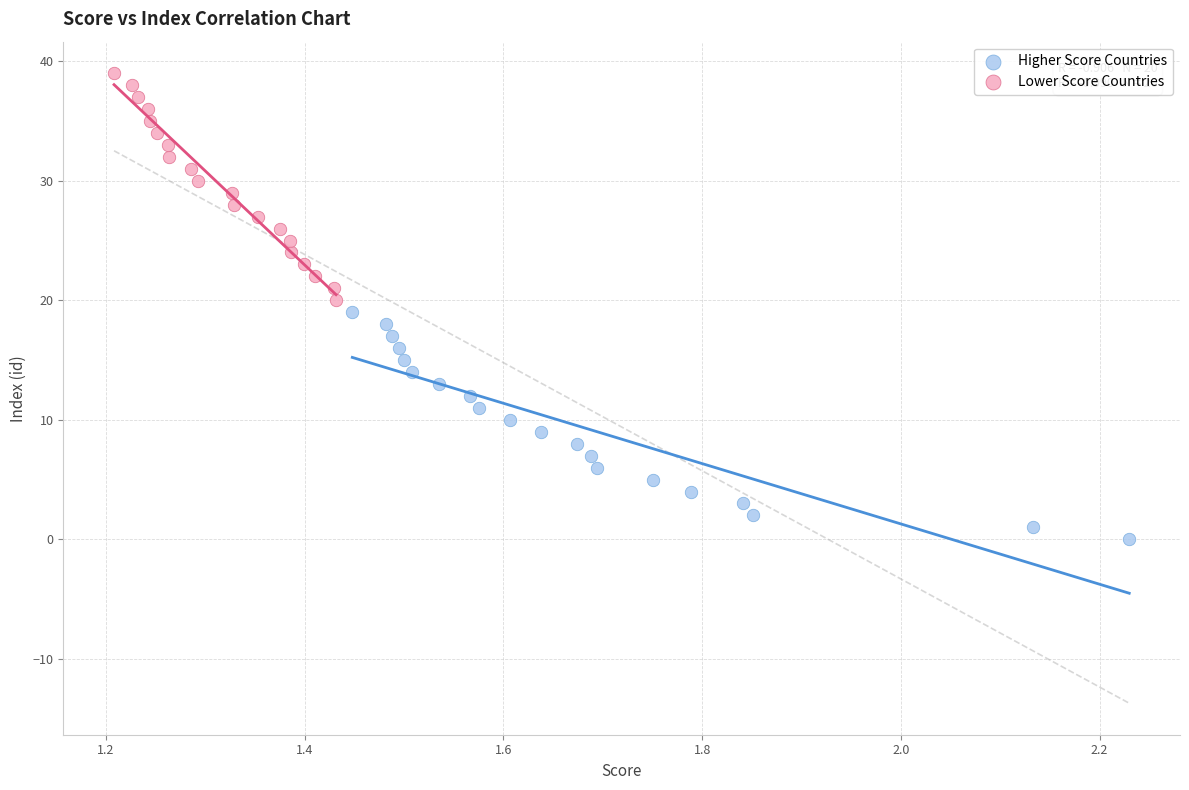

Which series reaches the minimum Y coordinate?

Higher Score Countries